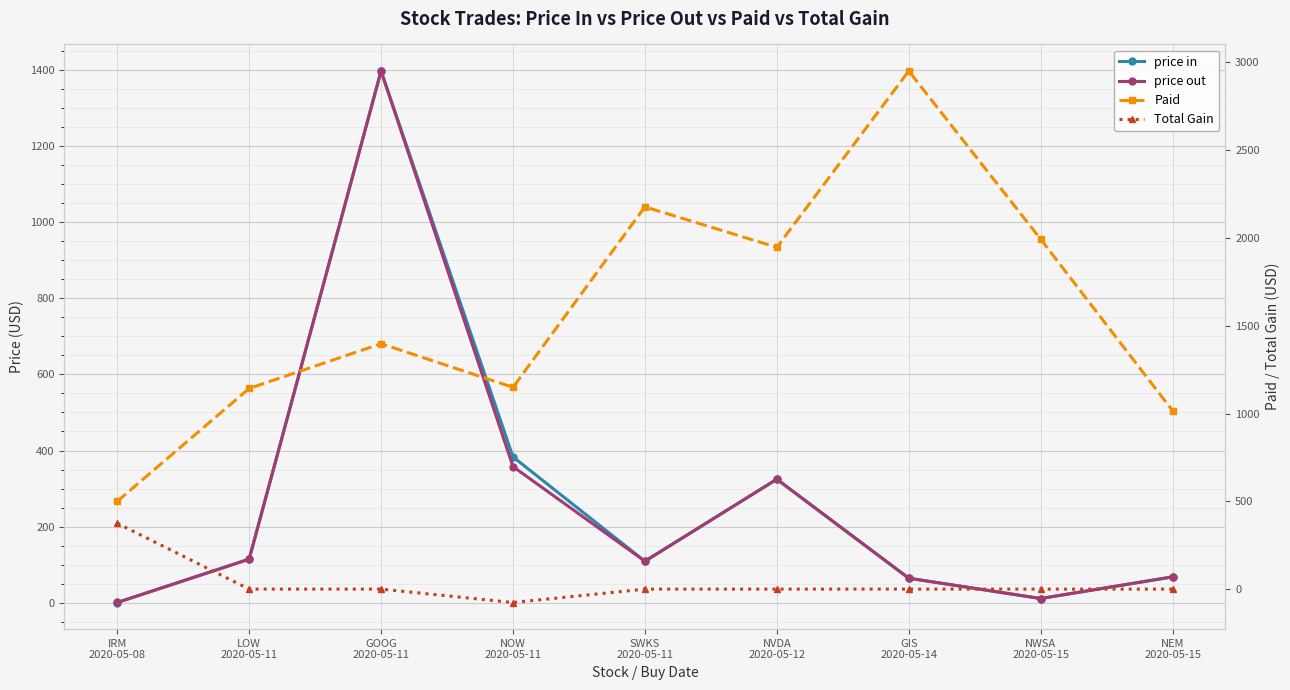

At which category is the sum across all series the highest?

GOOG
2020-05-11